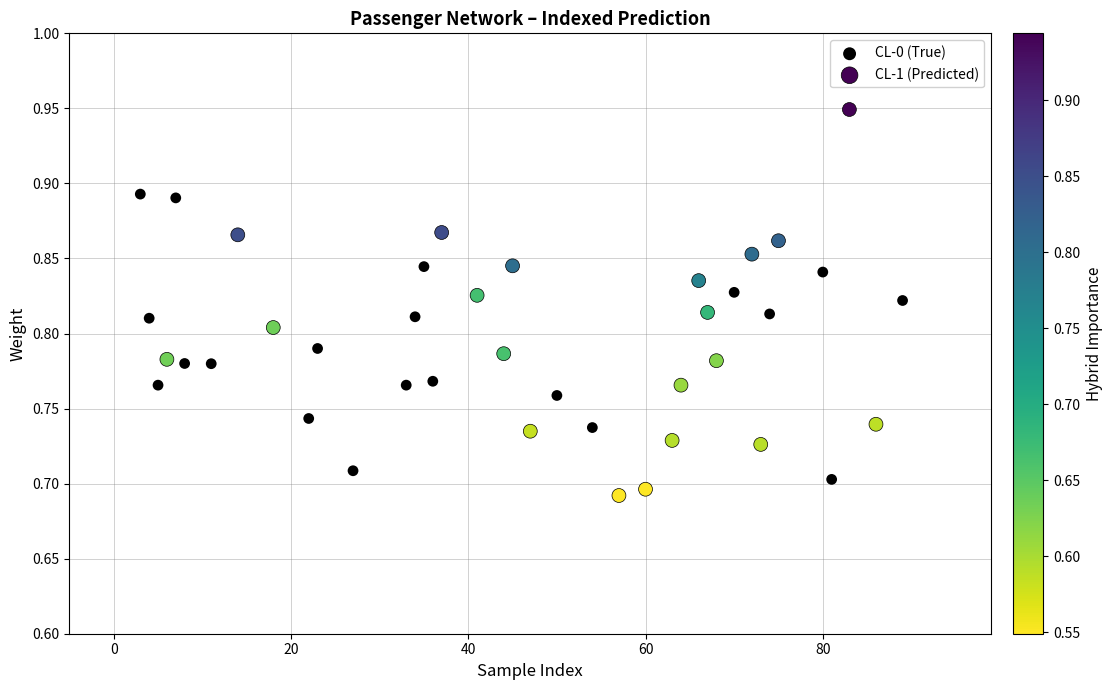

Which series reaches the minimum Y coordinate?

CL-1 (Predicted)